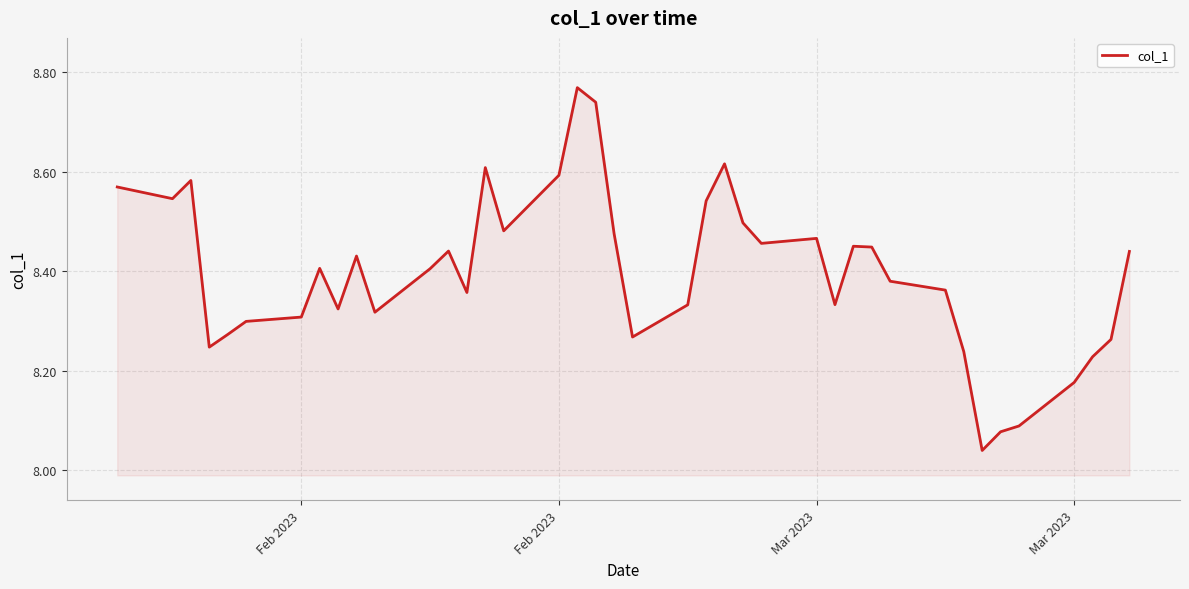

What is the difference between the maximum and minimum values?

0.7